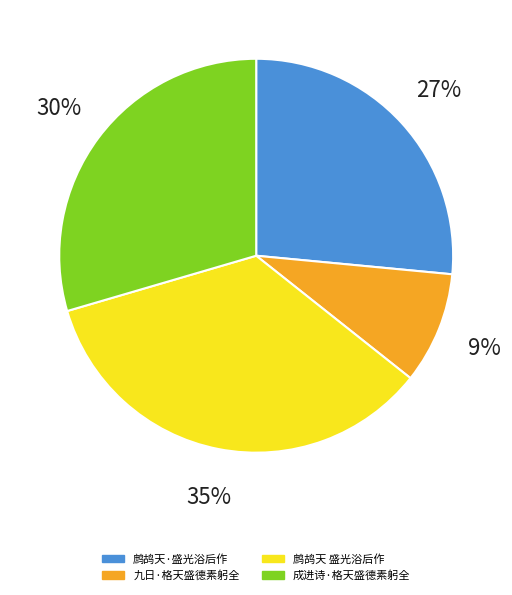

To the nearest percent, what is the difference between the largest and smallest slice percentages?

26%